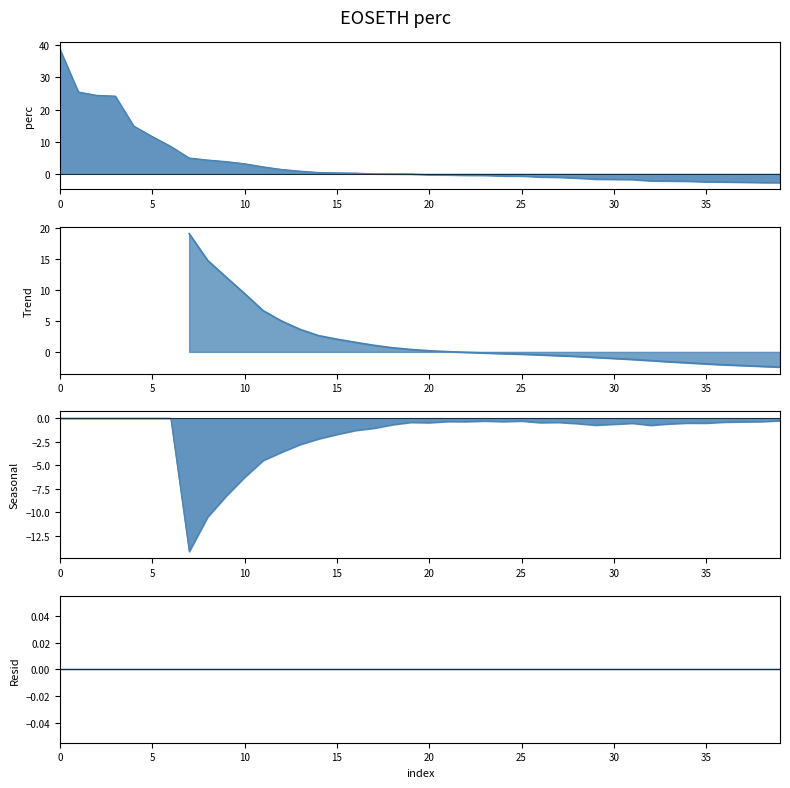

True or false: there are more than 2 points higher than both neighbors.

False